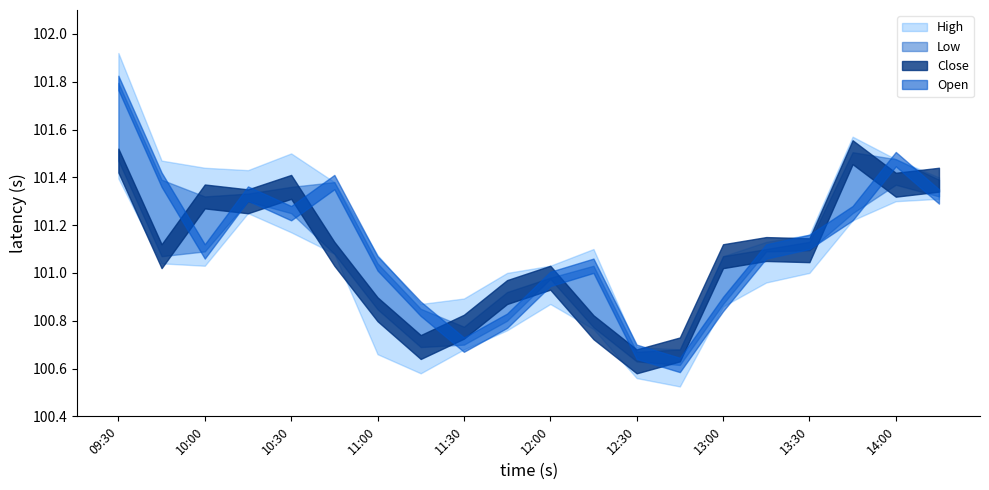

What is the sum of all Low values?

2019.0